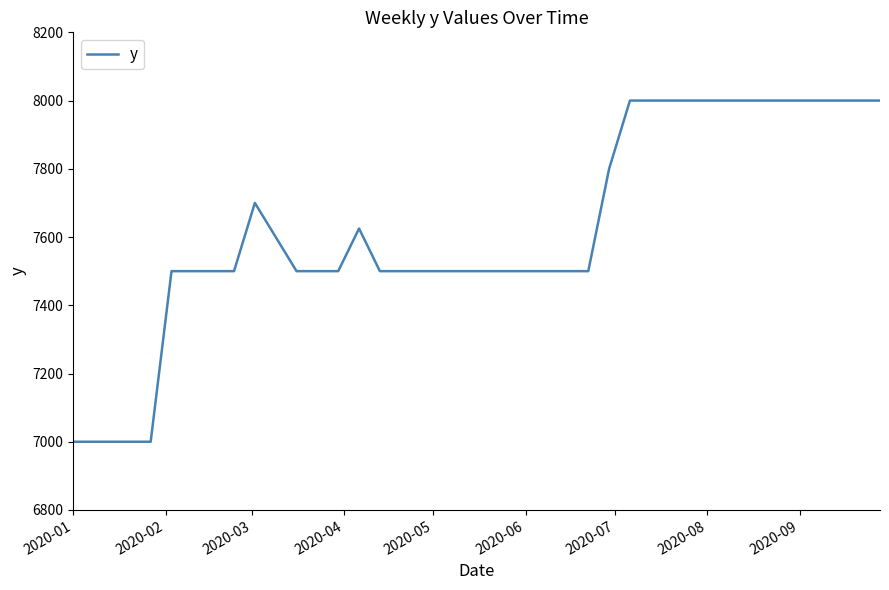

What is the difference between the maximum and minimum values?

1000